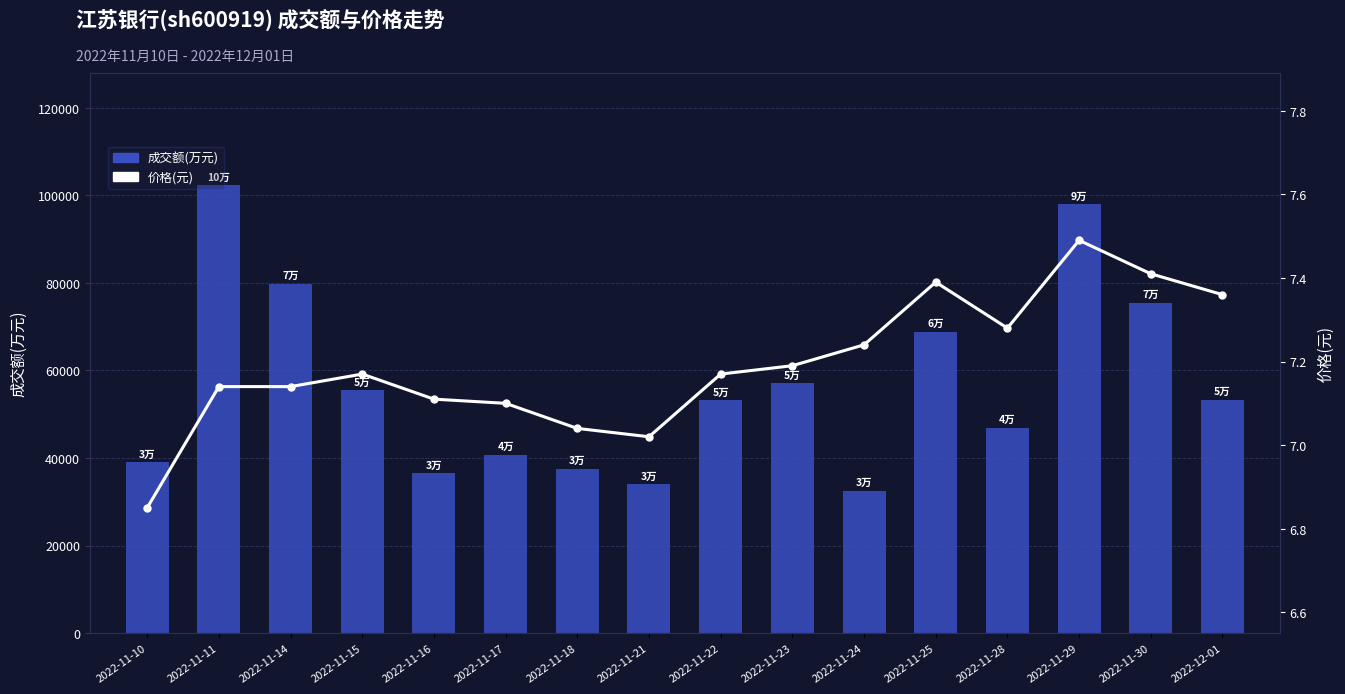

At which label does 价格(元) reach its peak?

2022-11-29